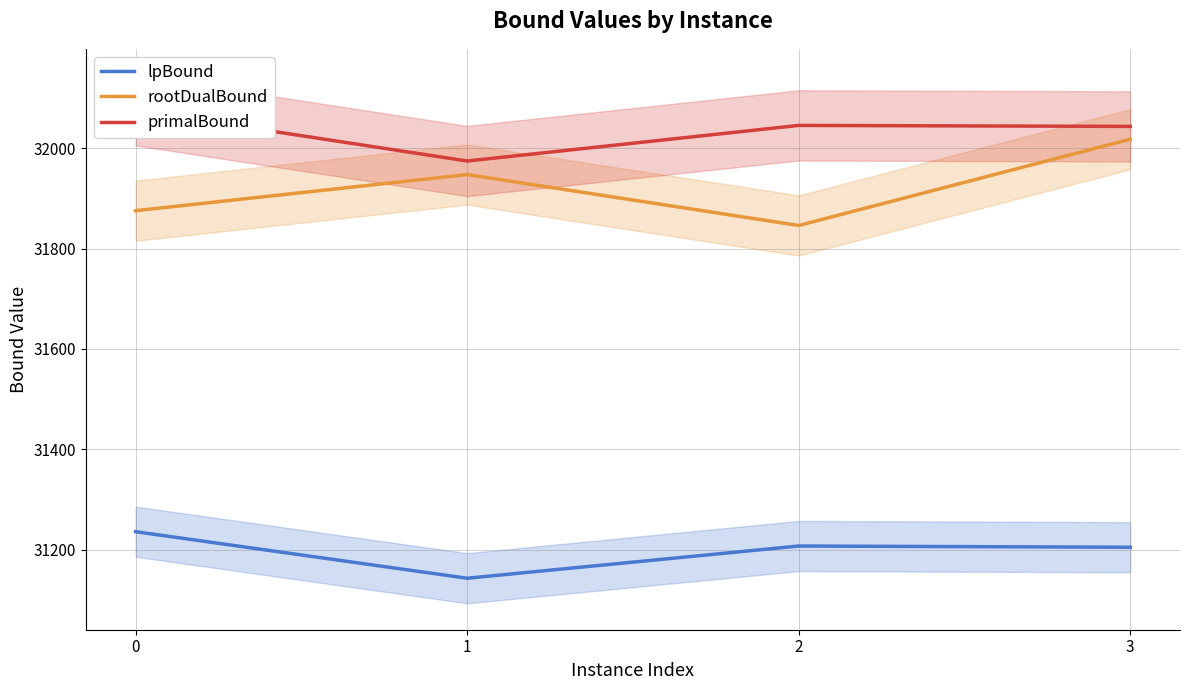

What value does the rootDualBound series have at 3?

32018.1